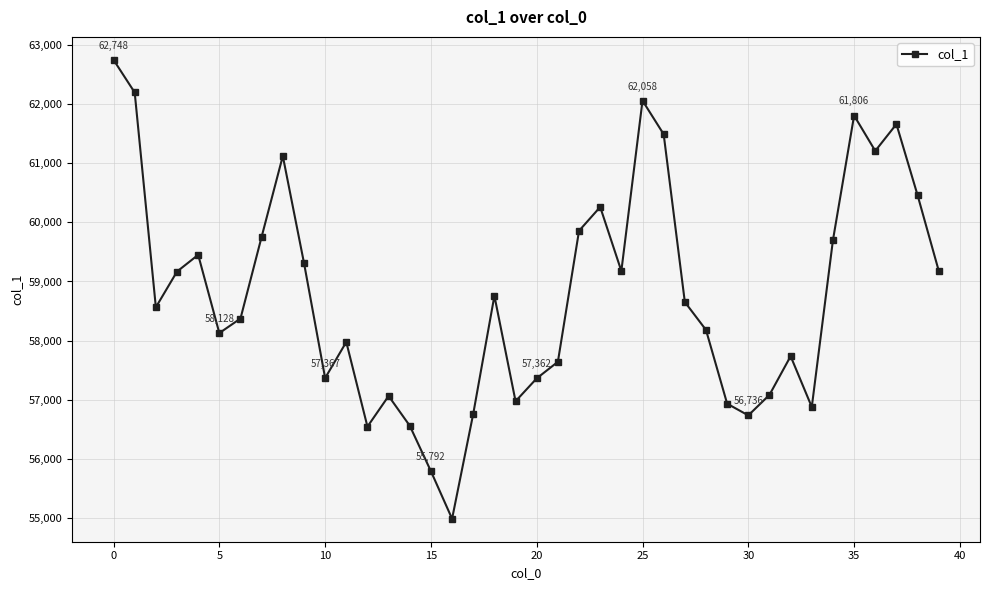

What is the value of the 22nd point from the left?

57642